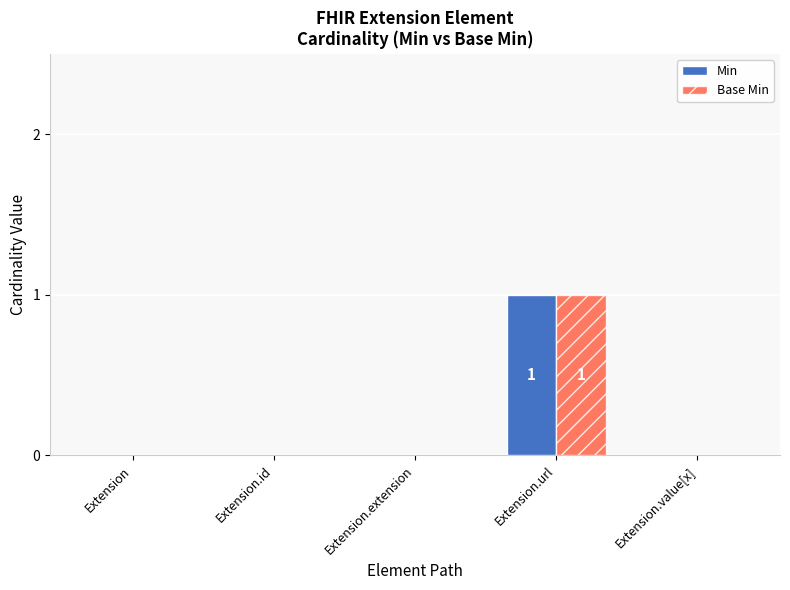

Which category has the highest value across all series?

Extension.url